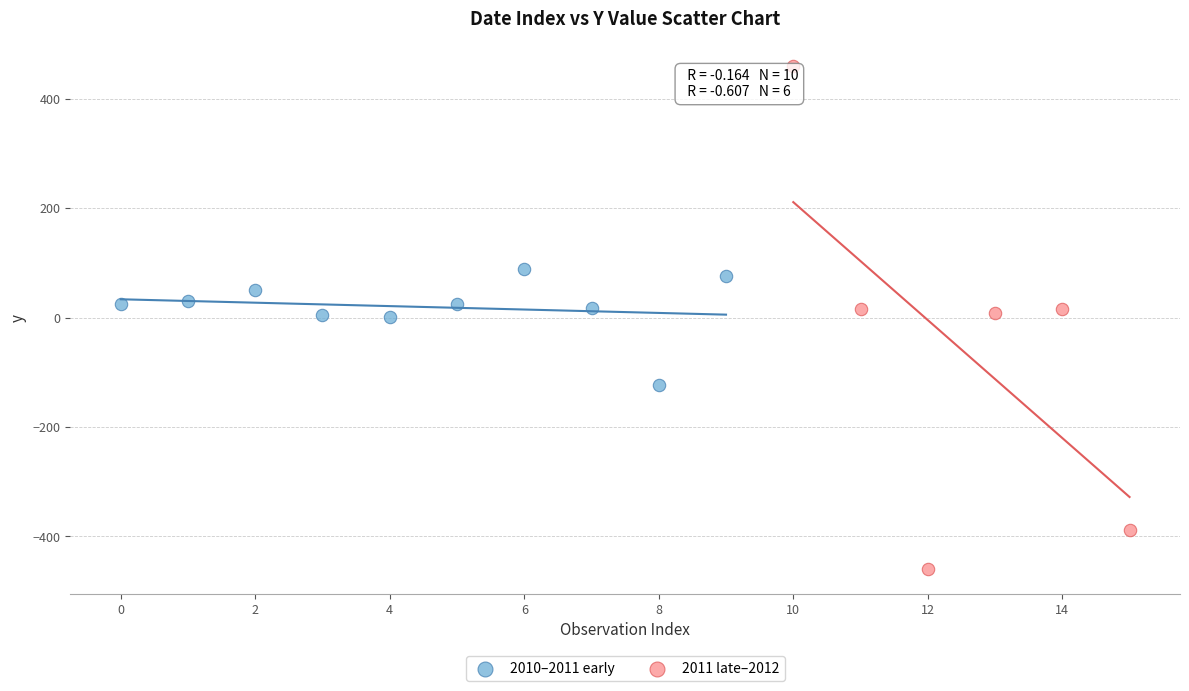

Which series reaches the maximum Y coordinate?

2011 late–2012